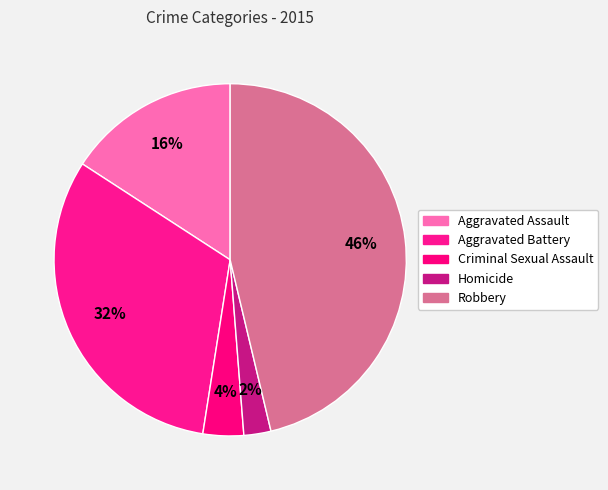

What is the largest slice in the pie chart?

Robbery